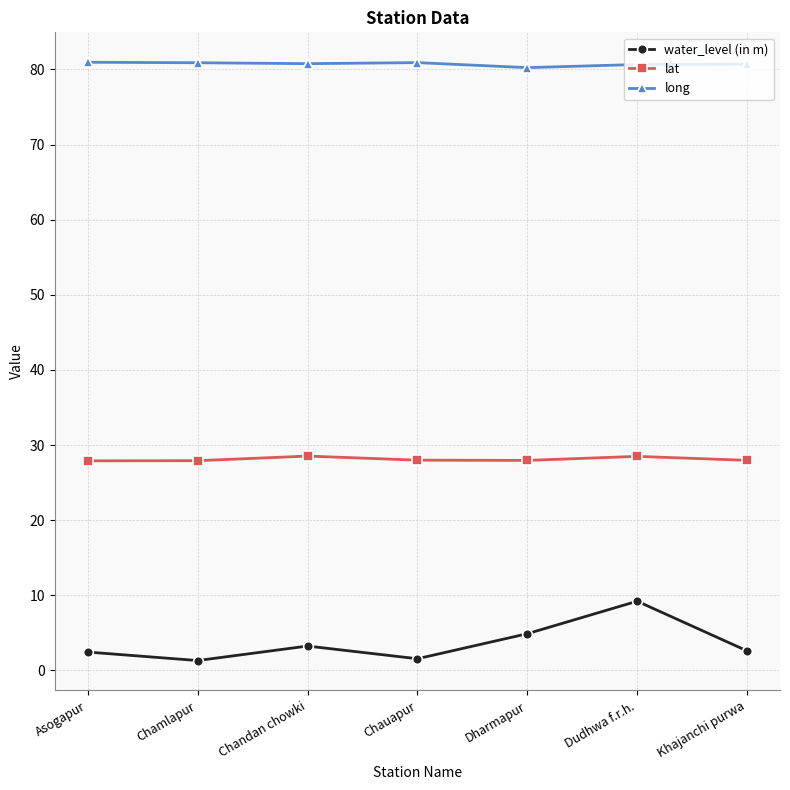

What is the value of the long point at the 5th from the left?

80.2